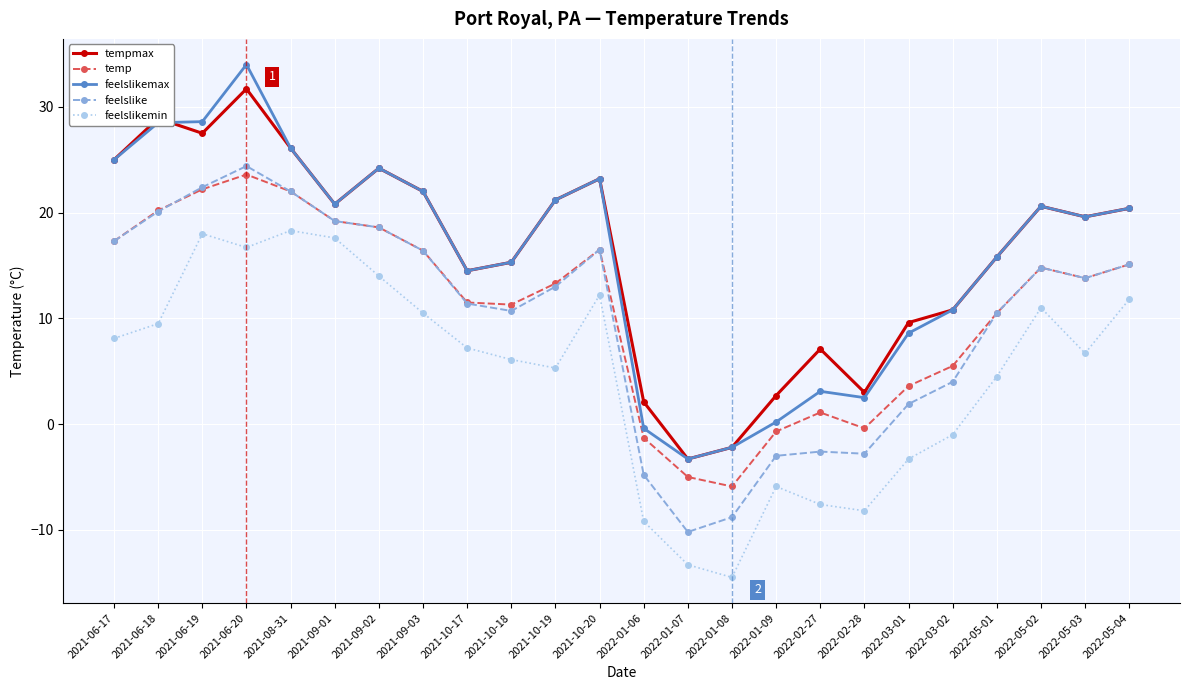

What is the label of the 19th point from the right?

2021-09-01